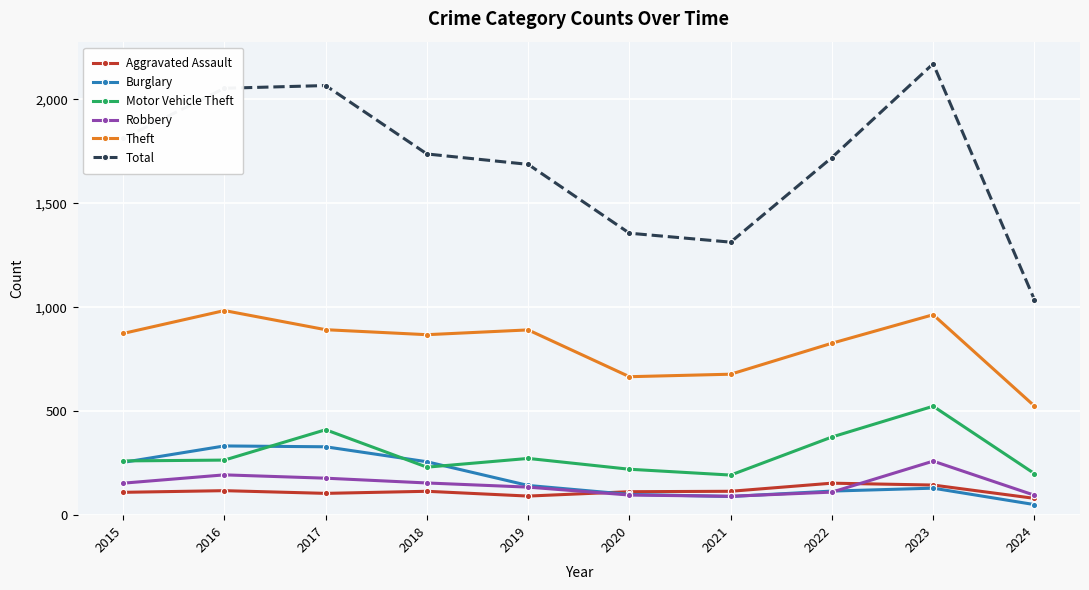

True or false: Theft and Total cross at least once.

False